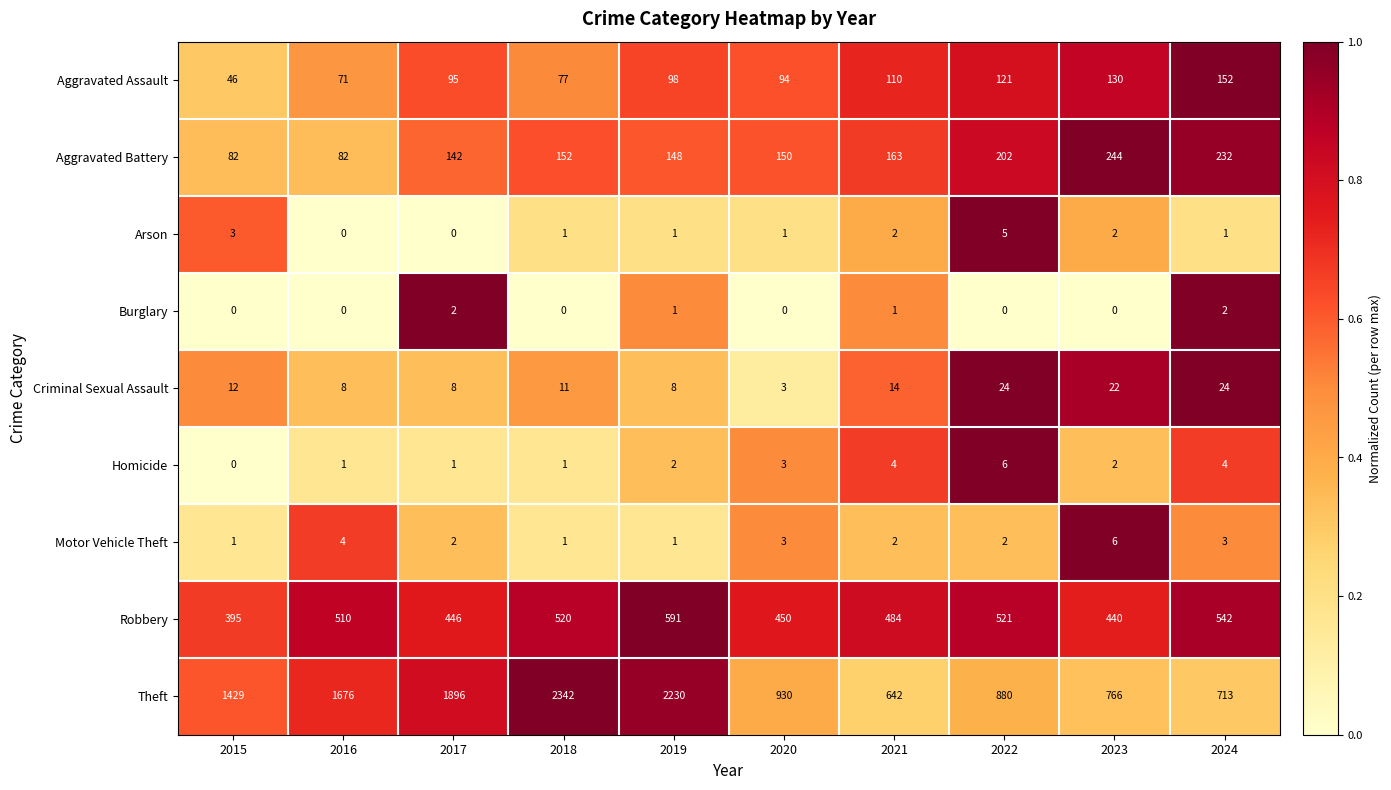

Which series has the largest total across all categories?

Theft